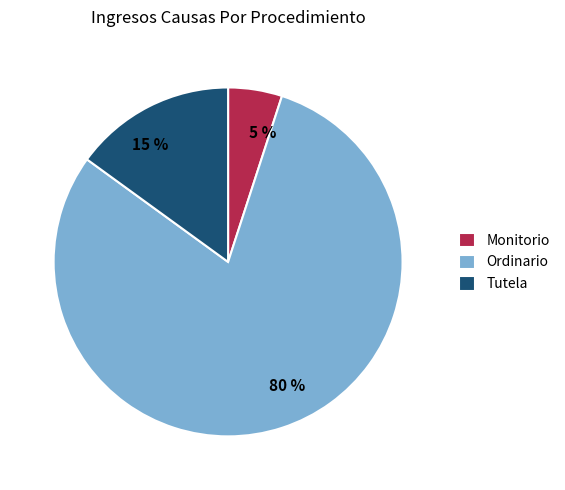

Combined, do 5 % and 15 % account for over 50%?

No